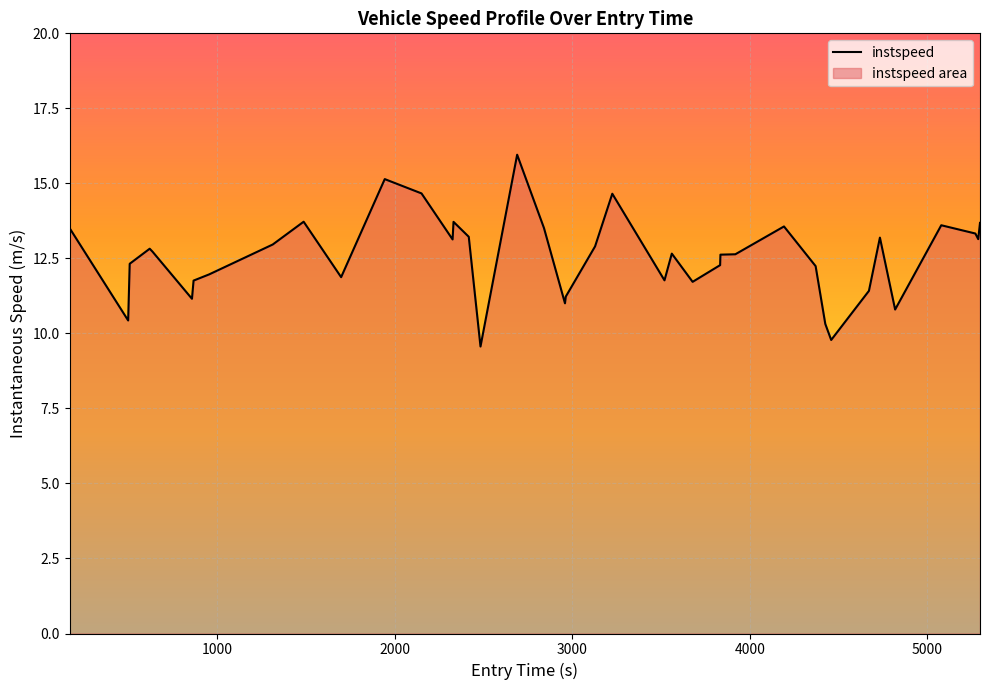

What is the difference between the maximum and minimum values?

6.4